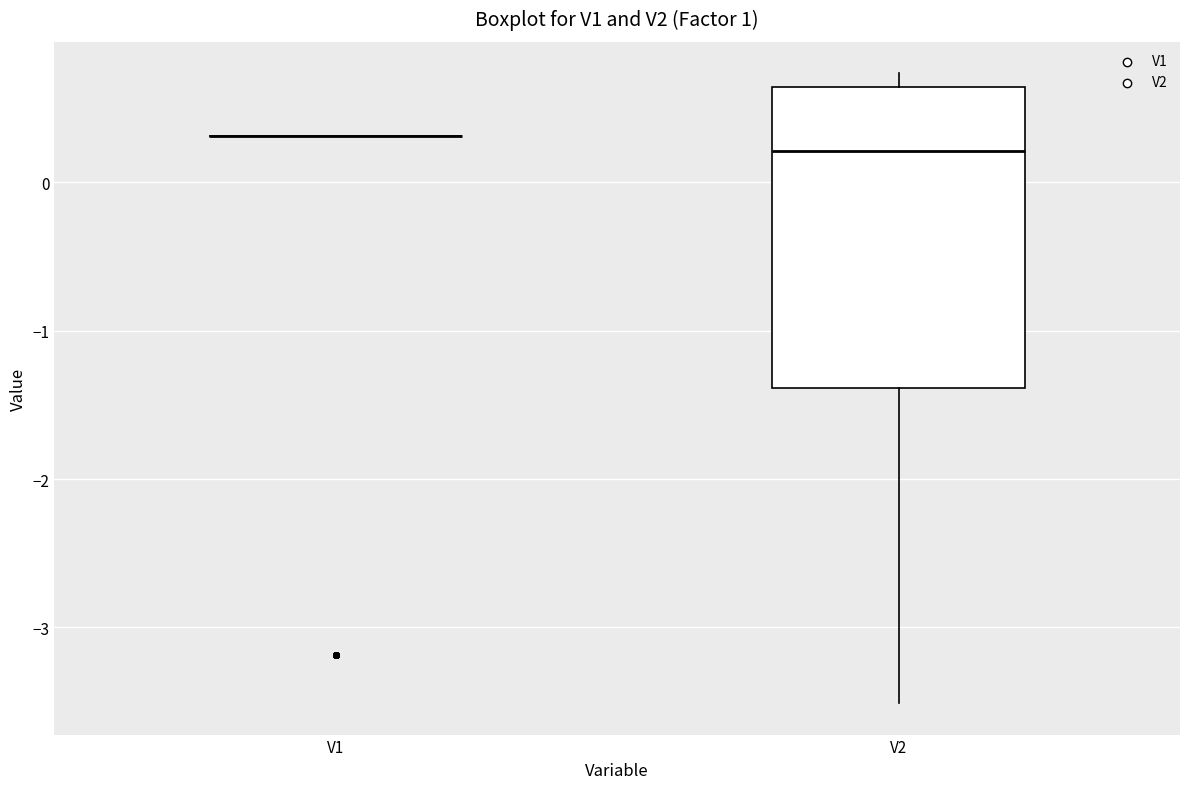

Which box is the tallest, from its lower edge to its upper edge?

V2